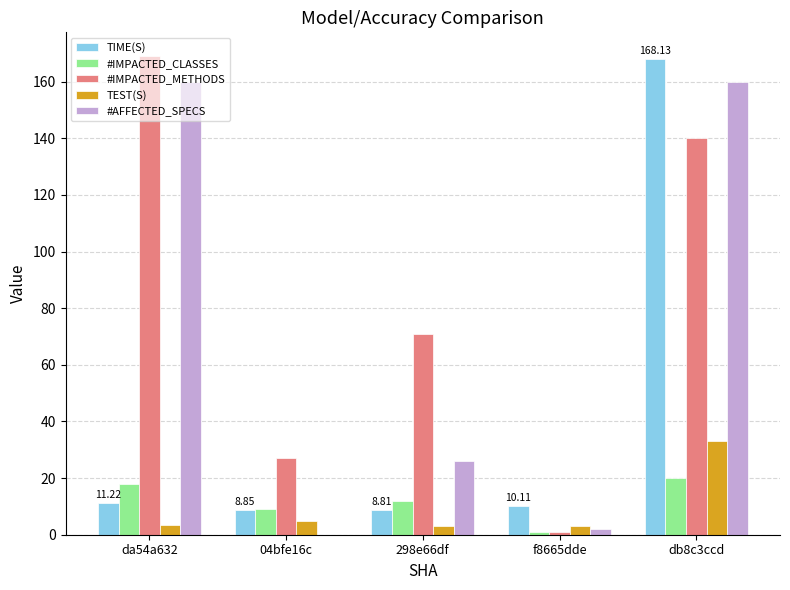

How many positive values does the #AFFECTED_SPECS series have?

4